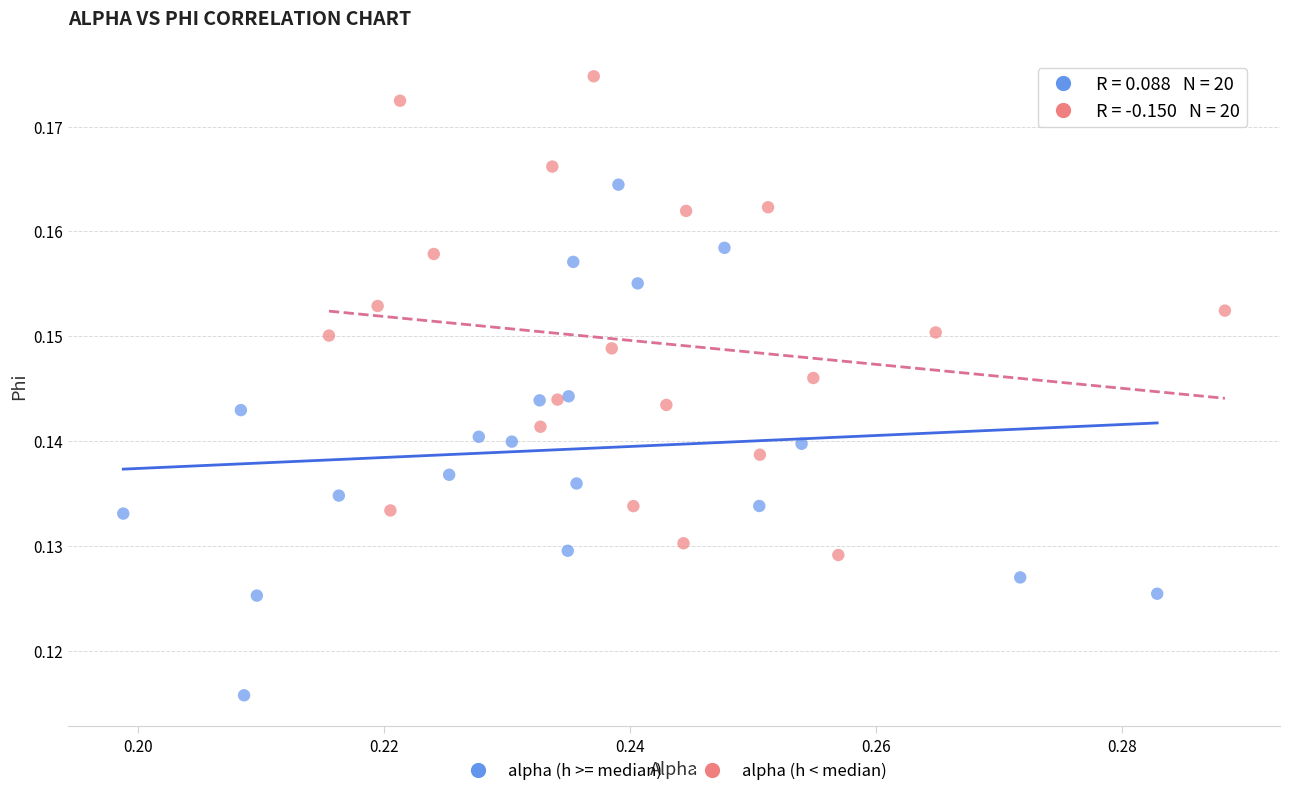

Which series reaches the minimum Y coordinate?

alpha (h >= median)